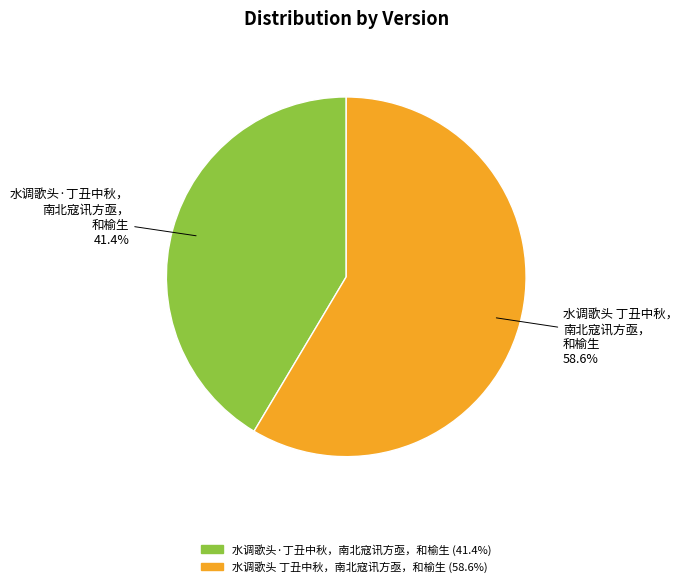

What is the total percentage of 水调歌头·丁丑中秋，南北寇讯方亟，和榆生 and 水调歌头 丁丑中秋，南北寇讯方亟，和榆生?

100.0%